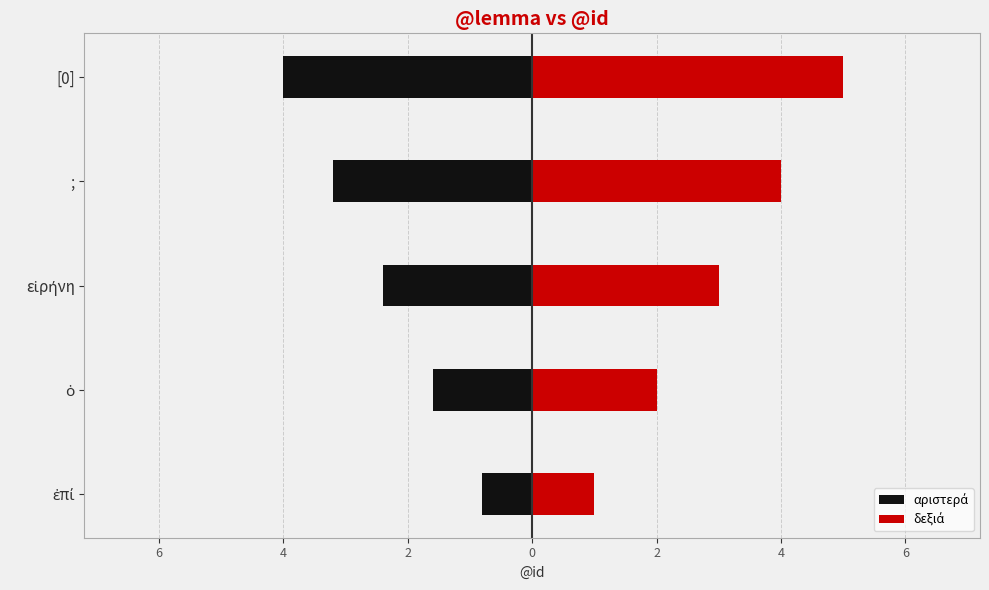

What is the difference between the second highest and minimum values in the δεξιά series?

3.0